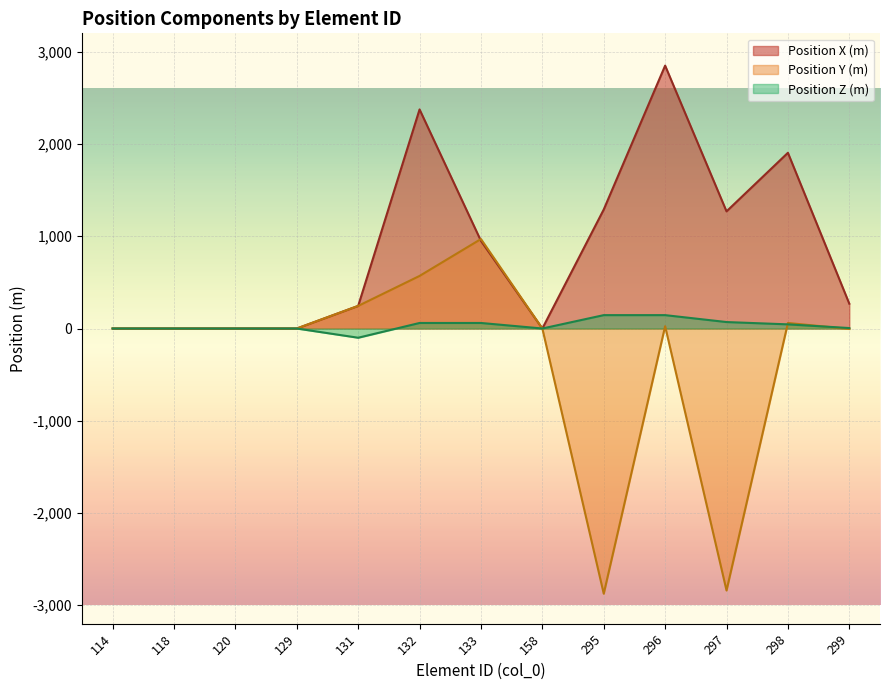

Reading left to right, transcribe all the data shown in this chart.

Position X (m): 114=0	118=0	120=0	129=0	131=245	132=2375	133=950	158=0	295=1290	296=2850	297=1270	298=1905	299=269
Position Y (m): 114=0	118=0	120=0	129=0	131=245	132=570	133=970	158=0	295=-2875	296=25	297=-2840	298=60	299=-5
Position Z (m): 114=0	118=0	120=0	129=0	131=-100	132=60	133=60	158=0	295=145	296=145	297=70	298=45	299=5